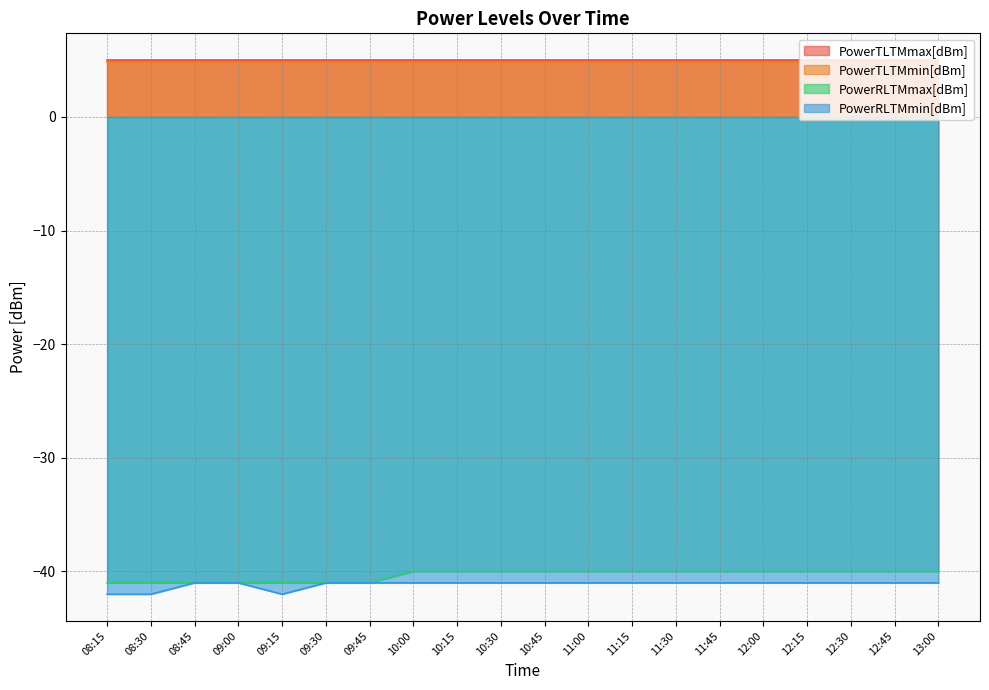

True or false: PowerRLTMmin[dBm] has a value of -42 at 08:30.

True